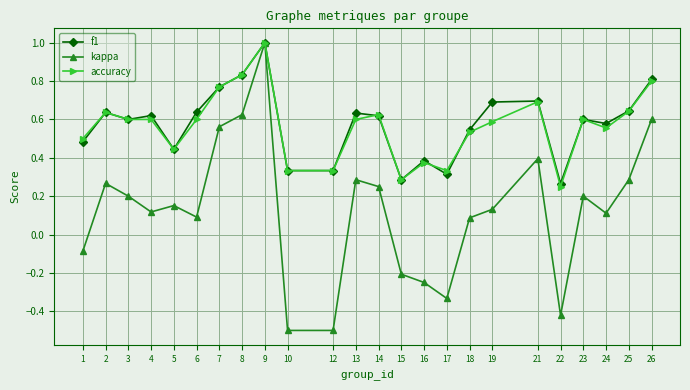

The kappa series shows 0.1 at 14. True or false?

False